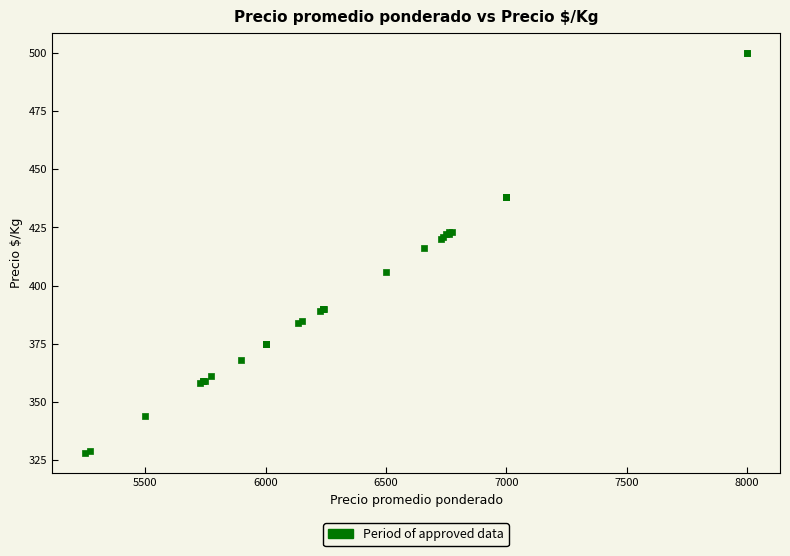

What Y value in the scatter plot is closest to 414?

416